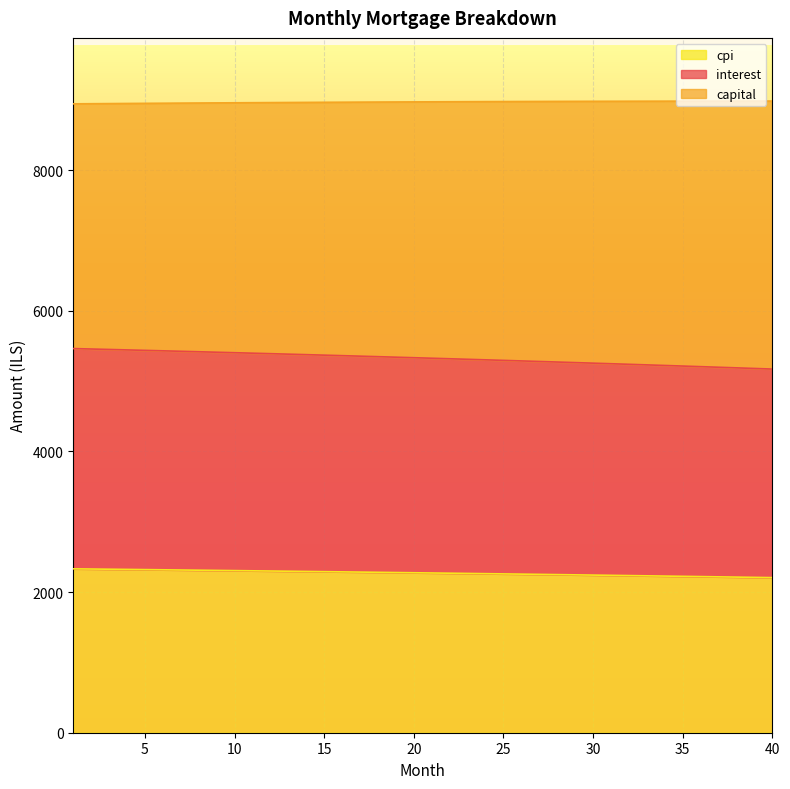

The value of interest at 17 is 5355.0. True or false?

True